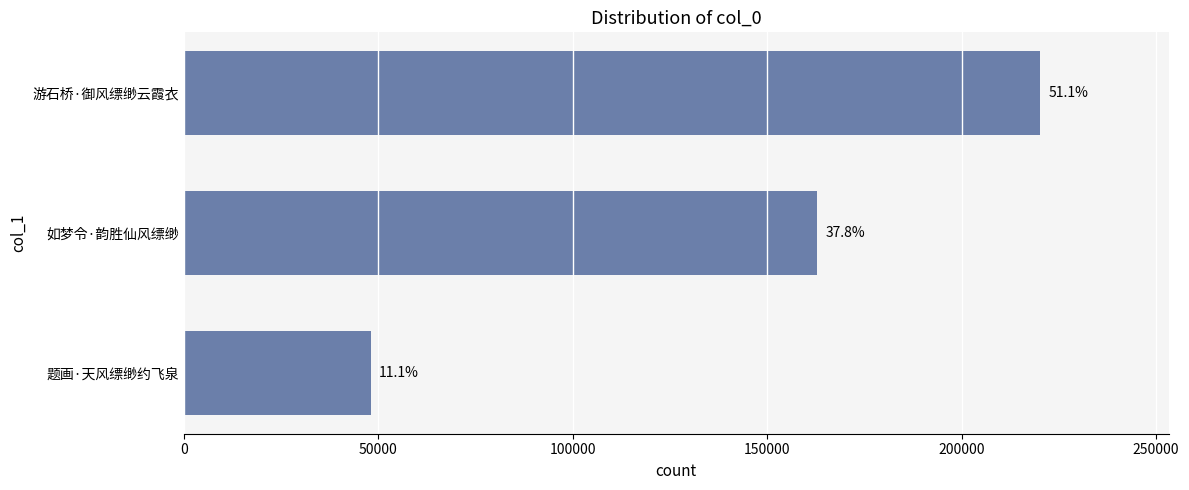

How many bars are there in total?

3